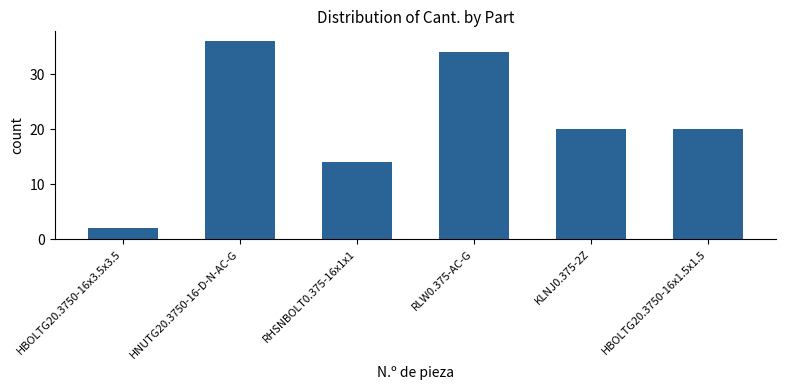

What value does the data have at RLW0.375-AC-G?

34